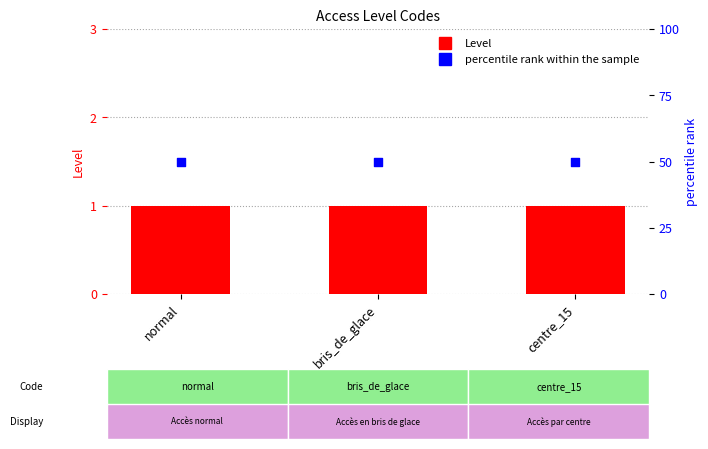

Is the value of Level at normal greater than the value of percentile rank within the sample at normal?

No